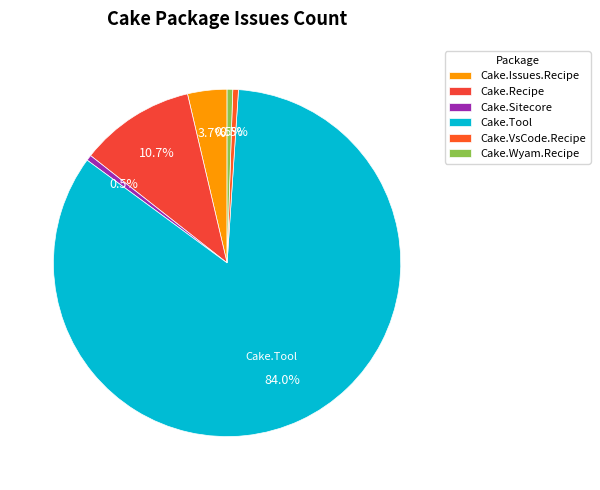

What is the largest slice in the pie chart?

Cake.Tool